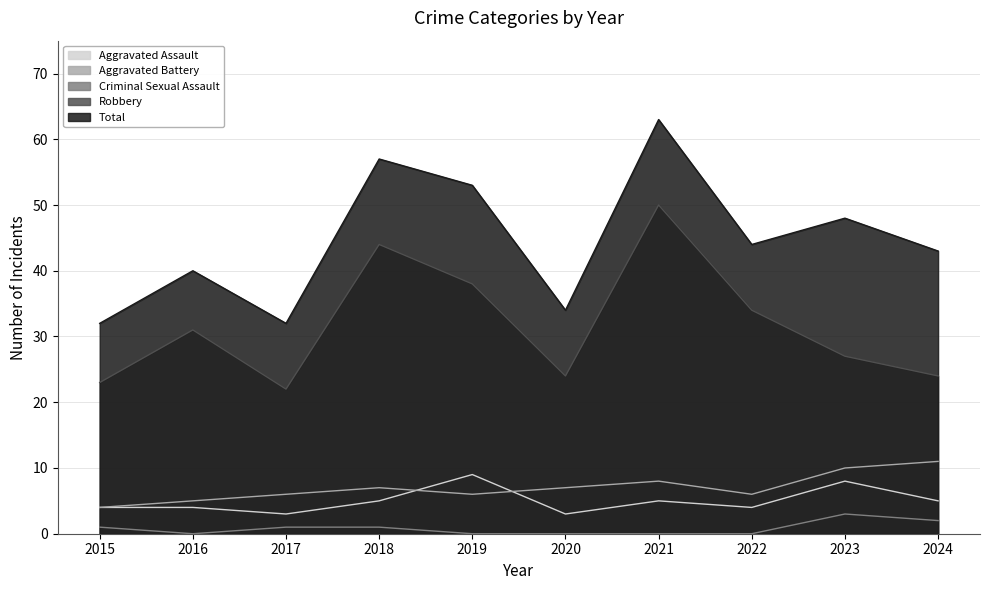

The value of Robbery at 2022 is 34. True or false?

True